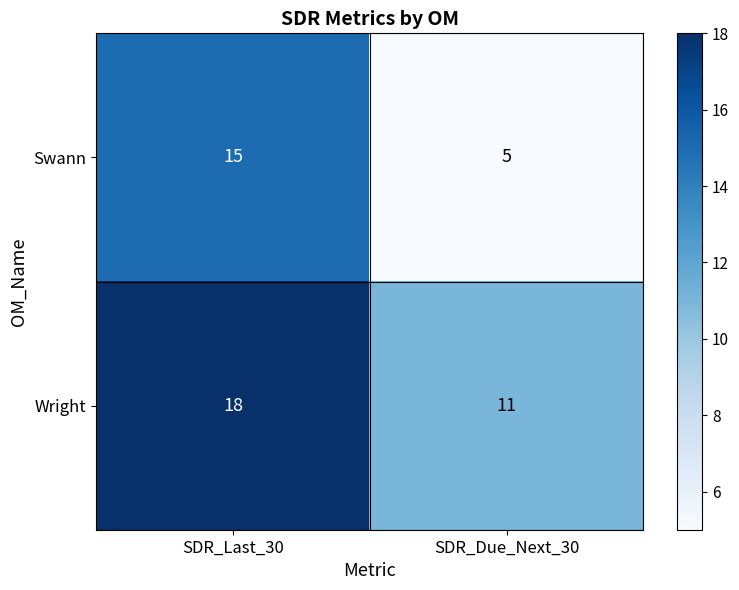

What is the minimum value for Wright?

11